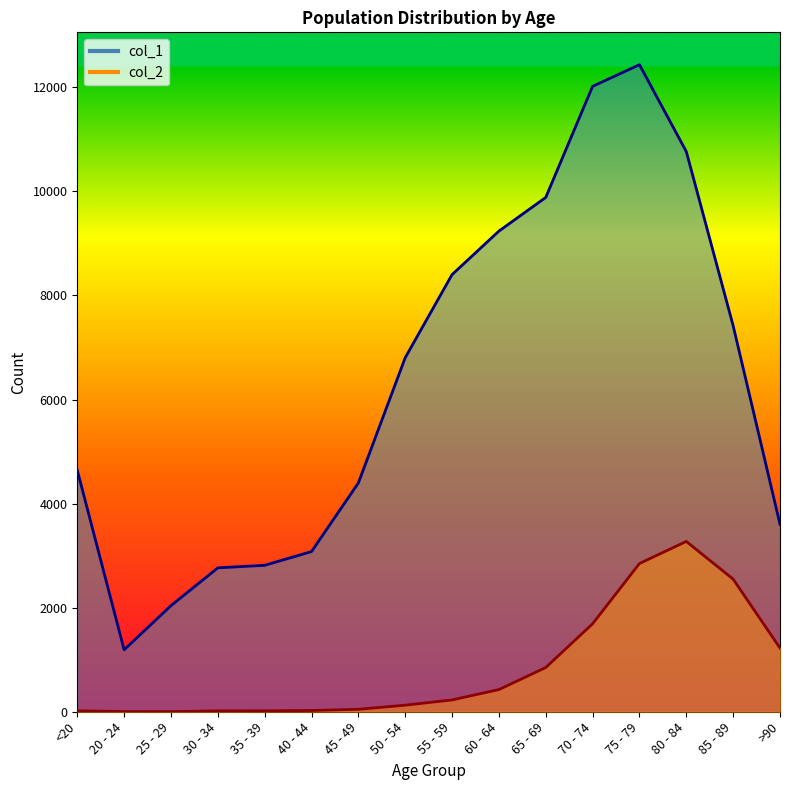

What is the sum of the col_1 values at 45 - 49 and 80 - 84?

15160